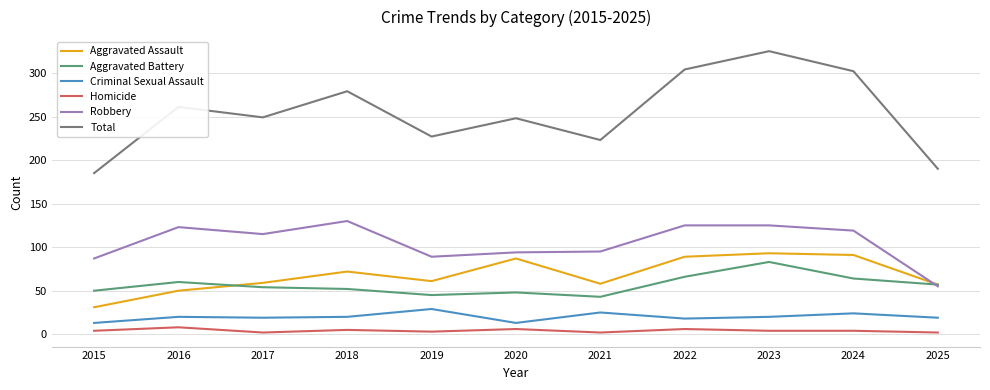

What is the smallest value displayed?

2